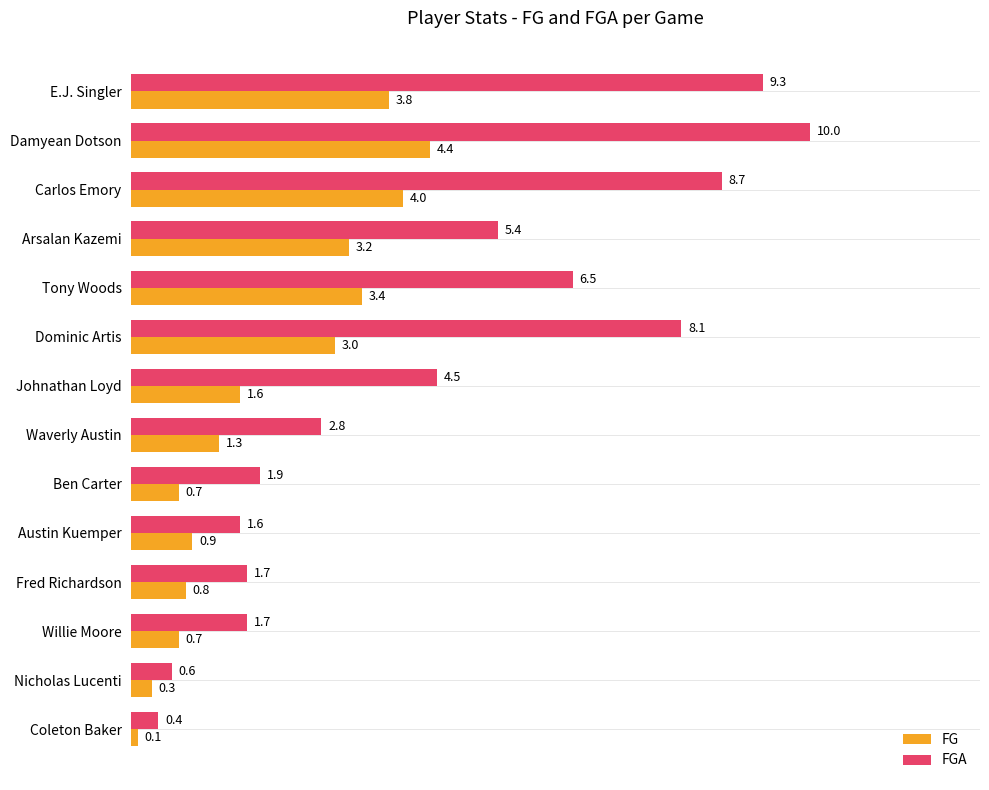

At which category is the sum across all series the highest?

Damyean Dotson